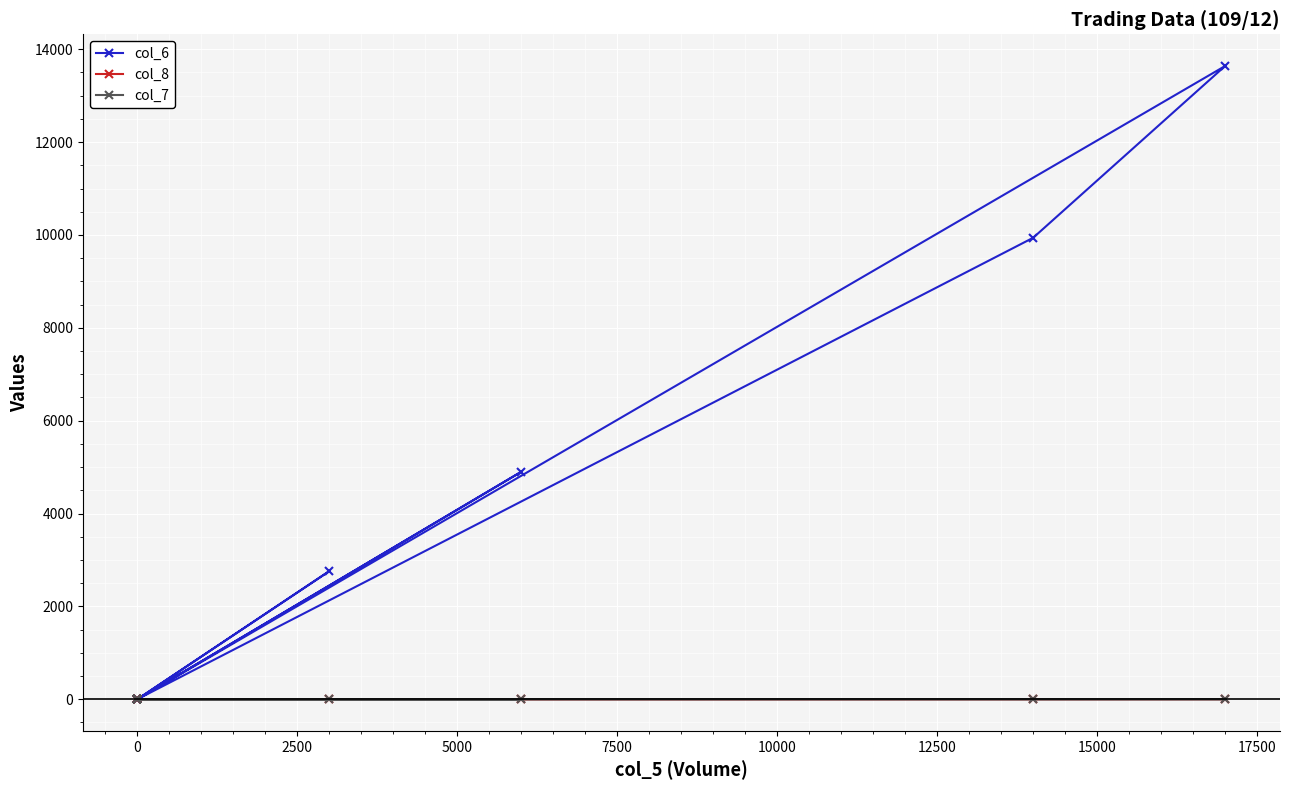

Is the value of col_7 at 0 greater than the value of col_8 at 0?

No